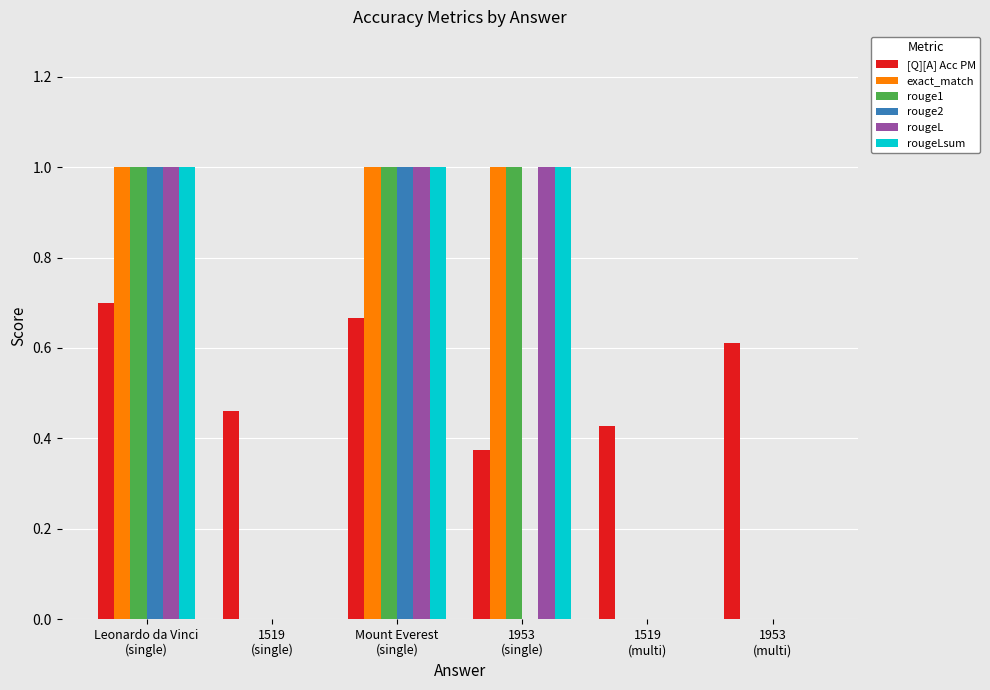

What is the highest value of the rougeLsum series?

1.0